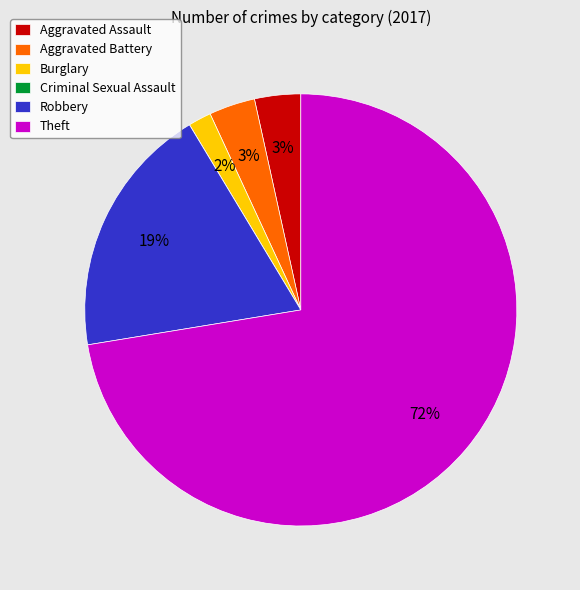

Is the sum of Robbery and Aggravated Battery greater than half?

No